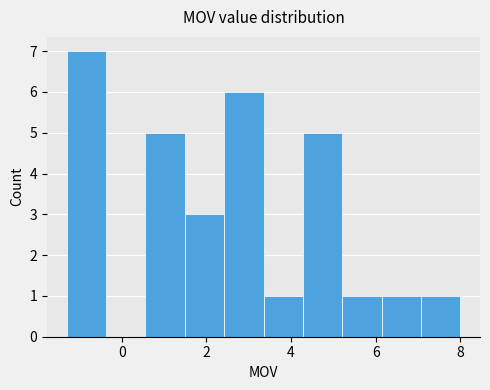

What is the height of the bar covering 1.4 to 2.4 on the x-axis? Neither the bar edges nor the heights are printed on the chart, so give them approximately, as read against the axes.

3